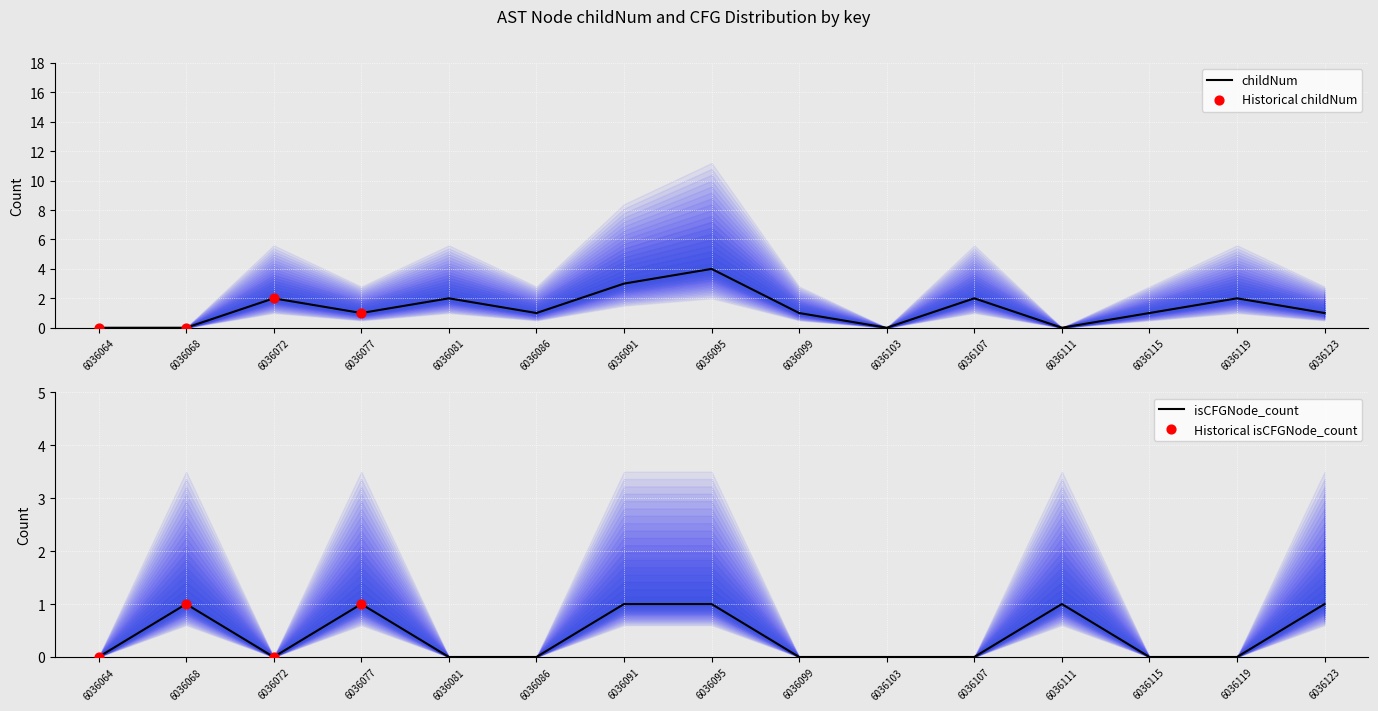

At which category is the sum across all series the highest?

6036095